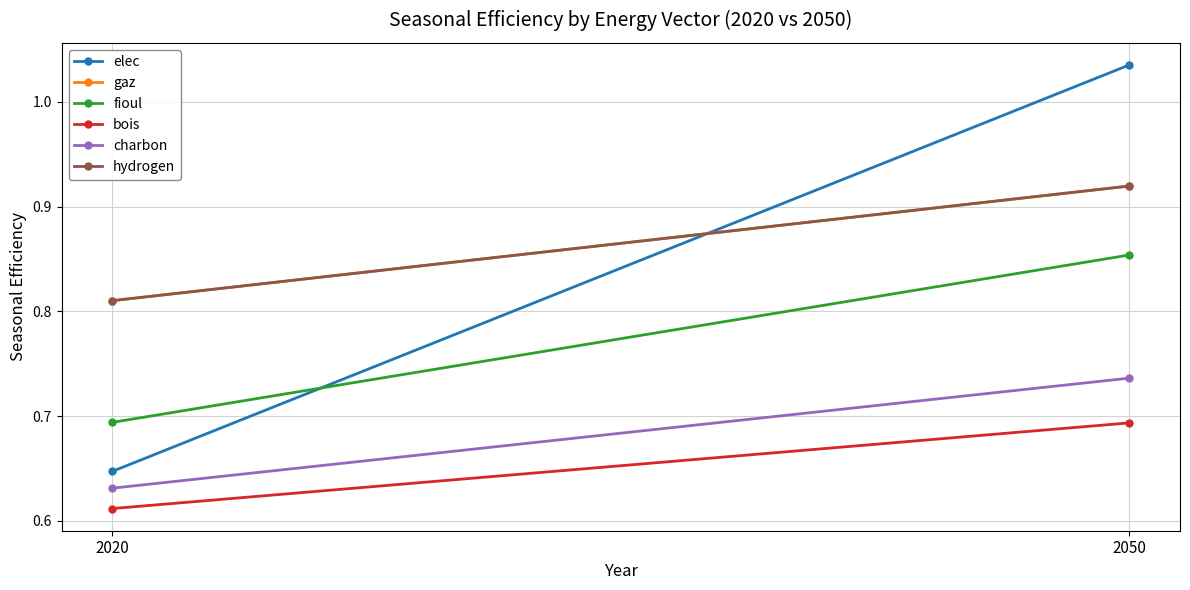

What is the value of the gaz point at the 1st from the left?

0.8